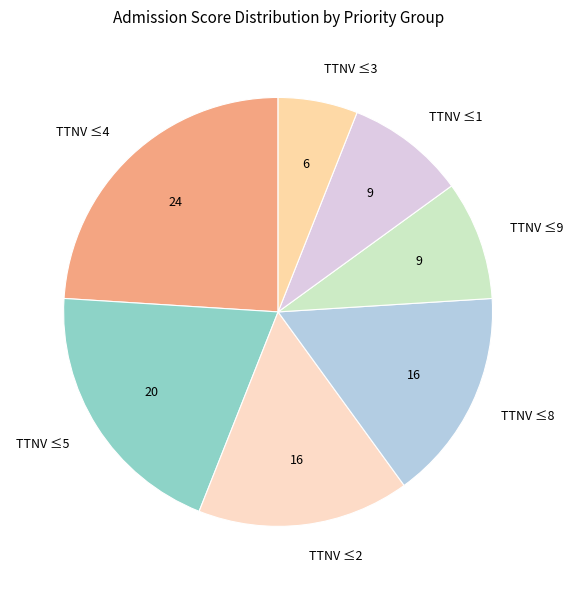

What is the ratio of the value at TTNV ≤3 to the value at TTNV ≤2?

0.4